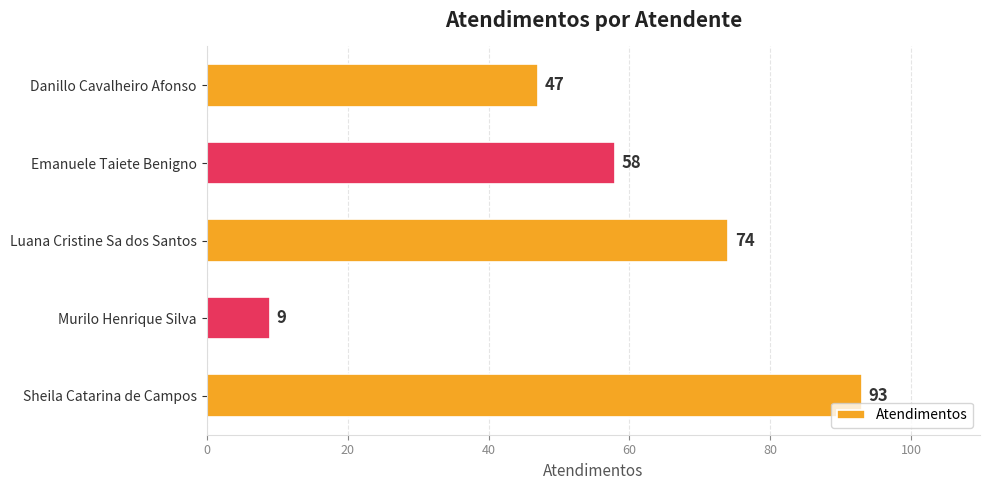

What is the change in value from Luana Cristine Sa dos Santos to Murilo Henrique Silva?

-65